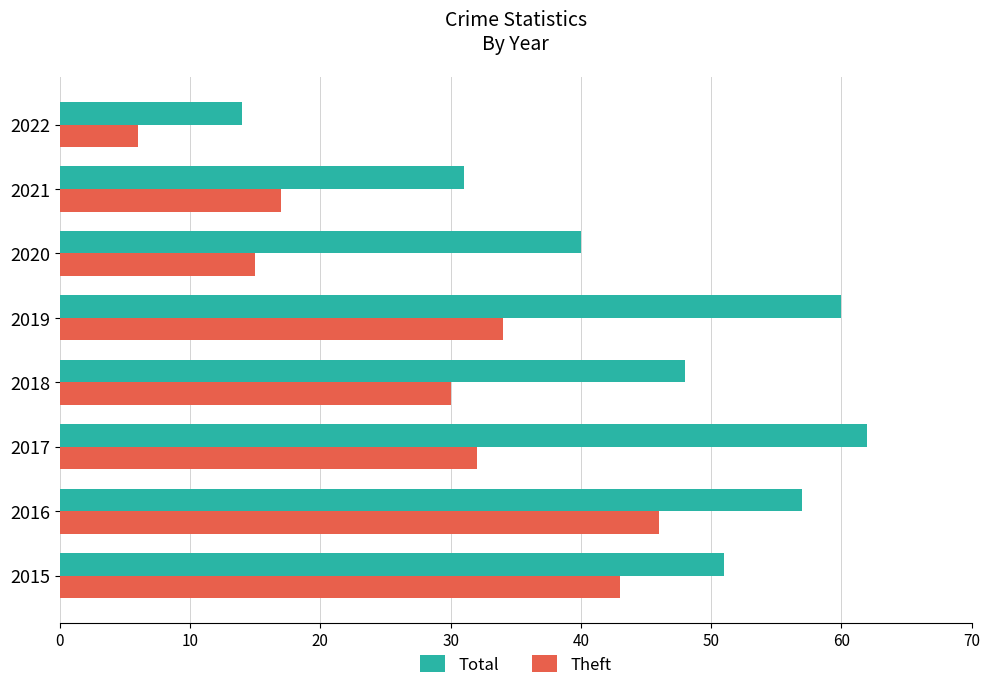

What is the sum of all Total values?

363